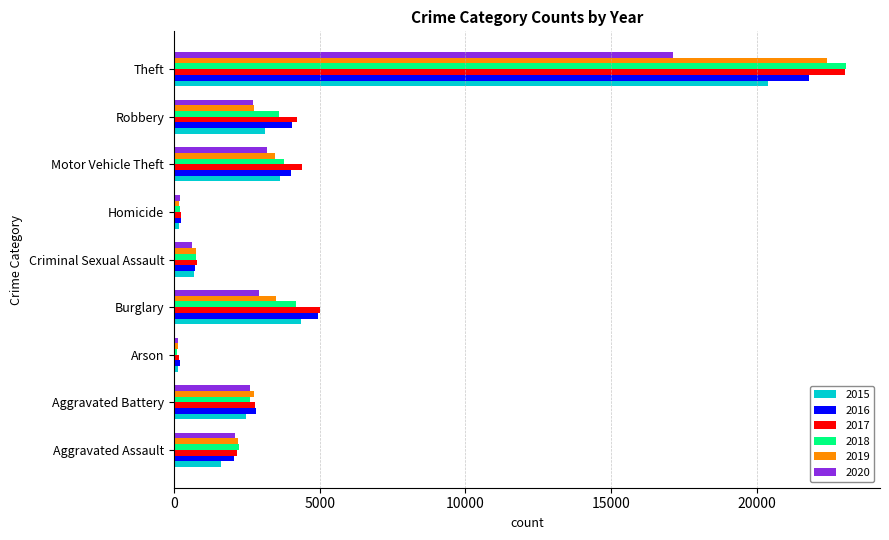

What is the difference between the second highest and second lowest values in the 2019 series?

3312